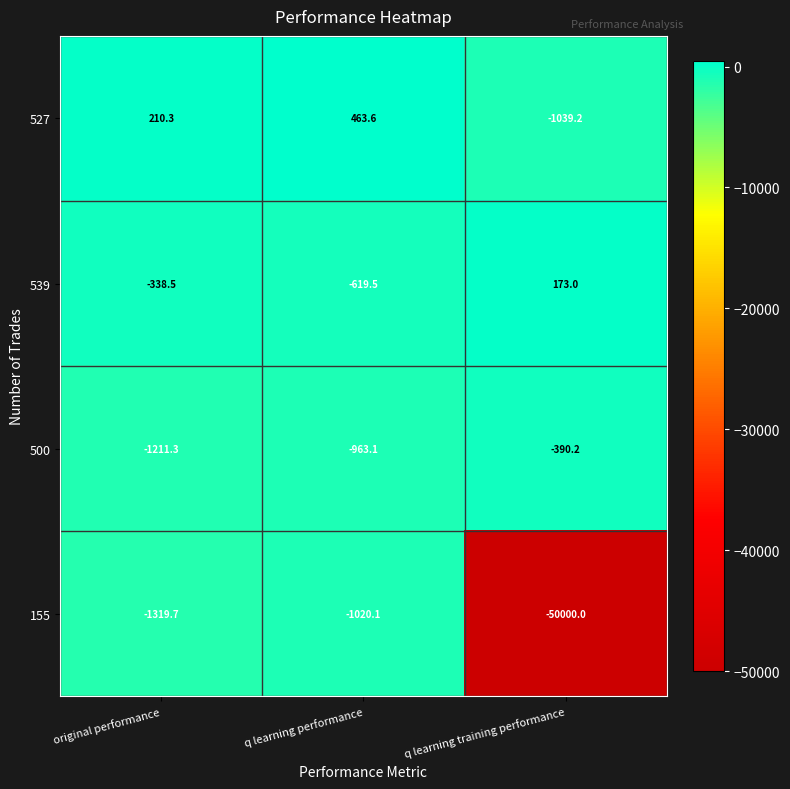

Reading right to left, list all the values displayed in this chart.

527: -1039.2	463.6	210.3
539: 173.0	-619.5	-338.5
500: -390.2	-963.1	-1211.3
155: -50000.0	-1020.1	-1319.7